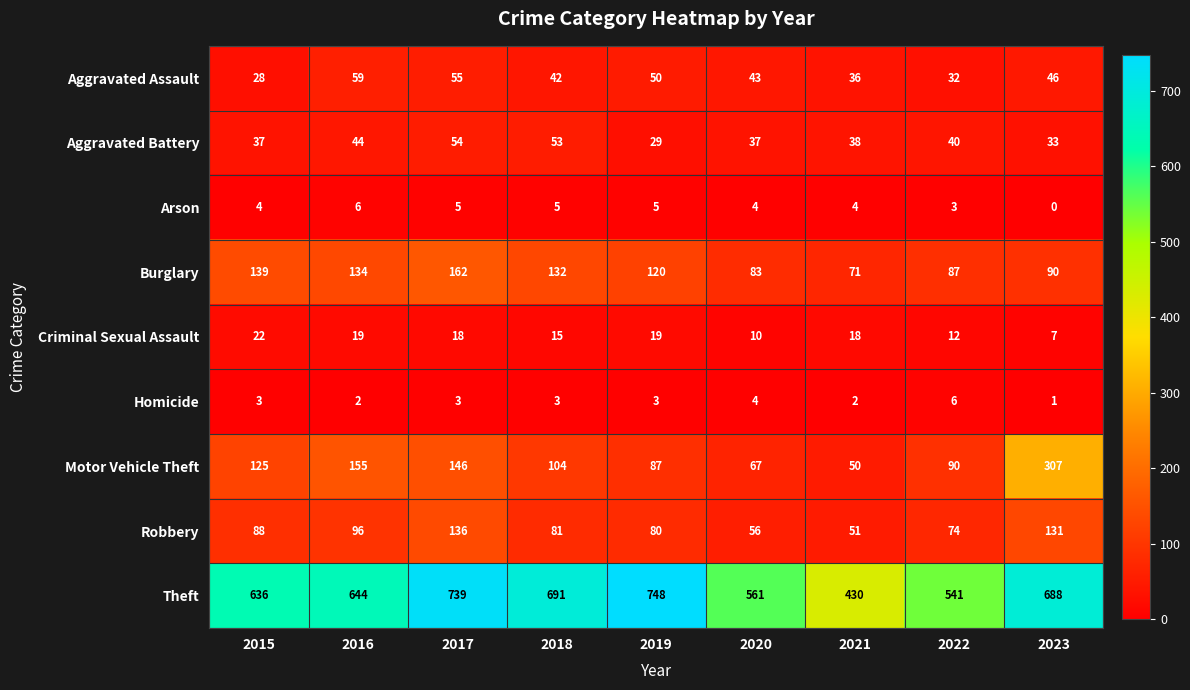

Where does the Burglary series first go above 120?

2015